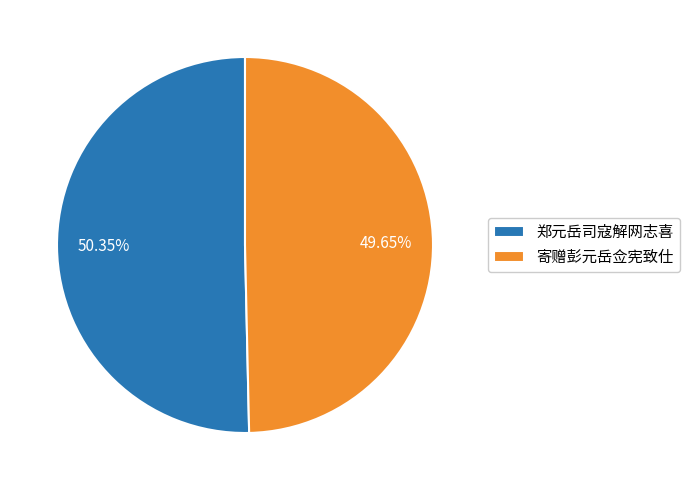

Which slice represents more than half of the pie?

郑元岳司寇解网志喜